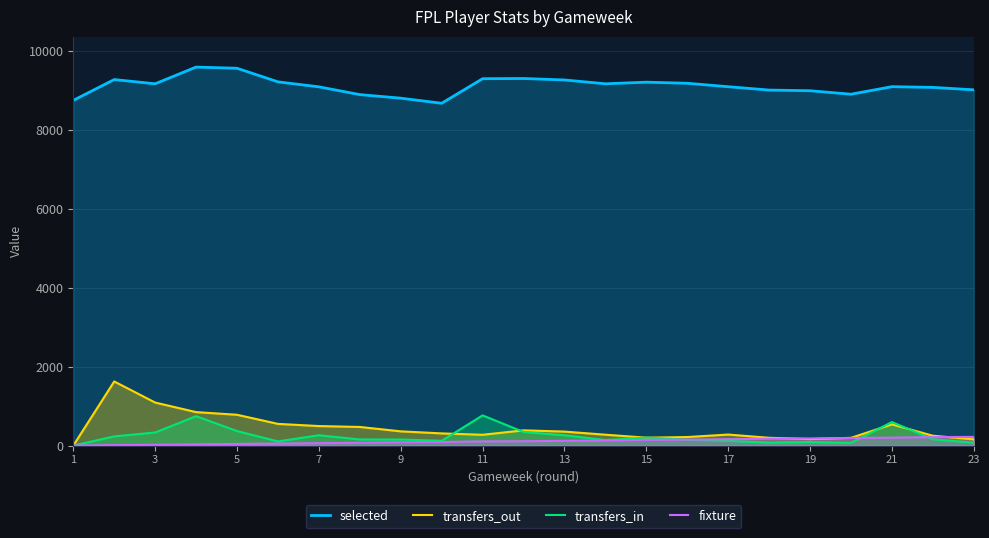

Which series has the widest spread of values?

transfers_out